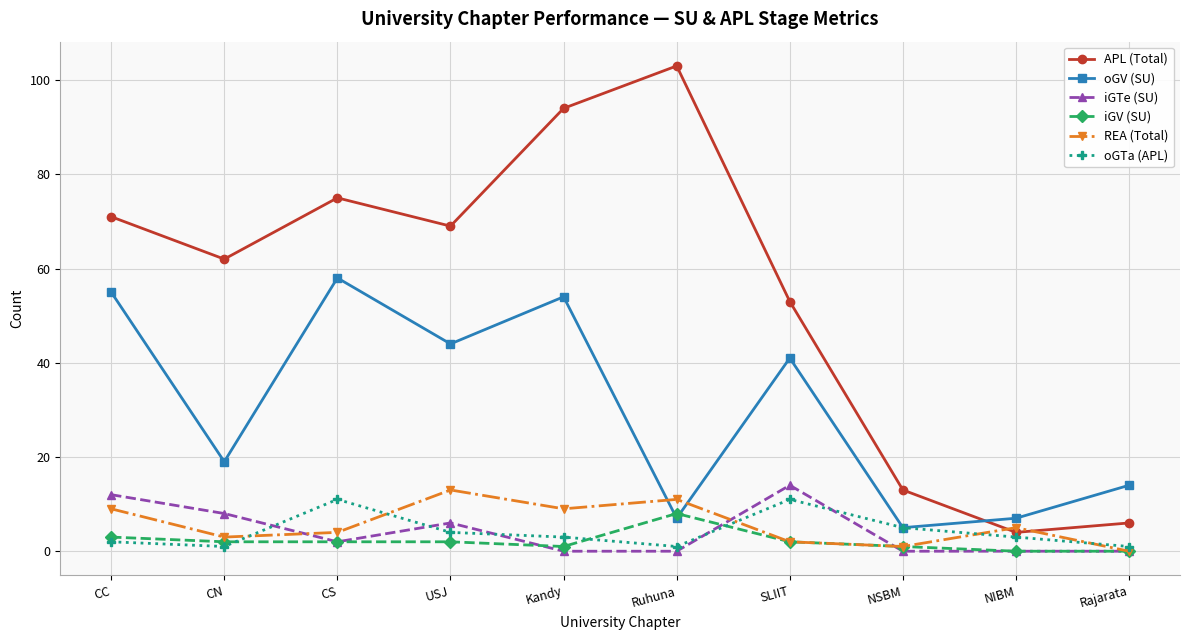

Which series has the largest total across all categories?

APL (Total)